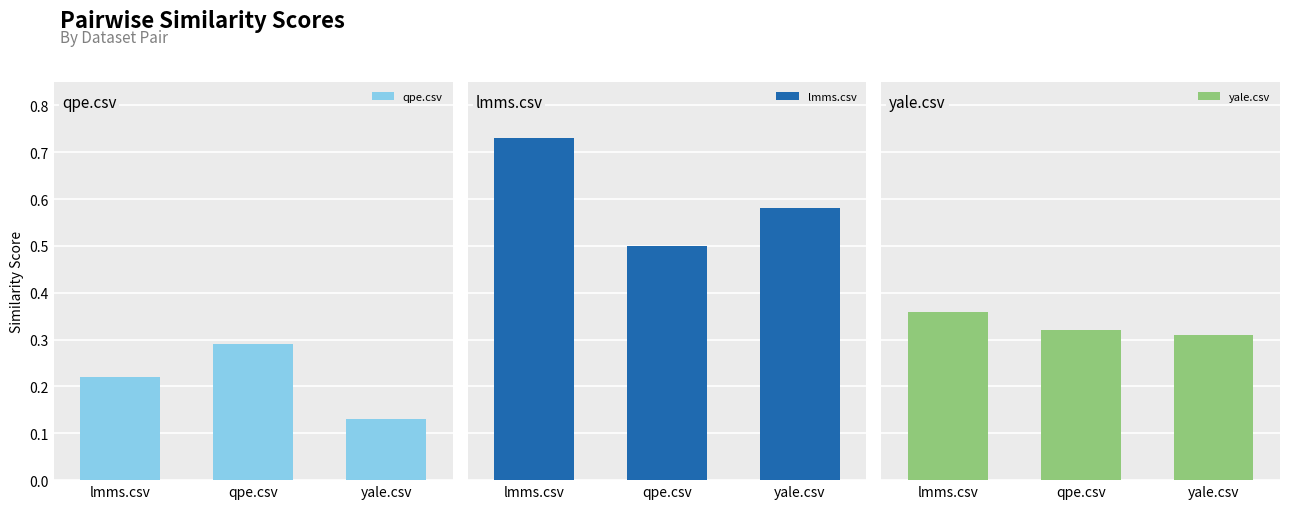

Reading left to right, extract all data points from this chart.

qpe.csv: lmms.csv=0.2	qpe.csv=0.3	yale.csv=0.1
lmms.csv: lmms.csv=0.7	qpe.csv=0.5	yale.csv=0.6
yale.csv: lmms.csv=0.4	qpe.csv=0.3	yale.csv=0.3